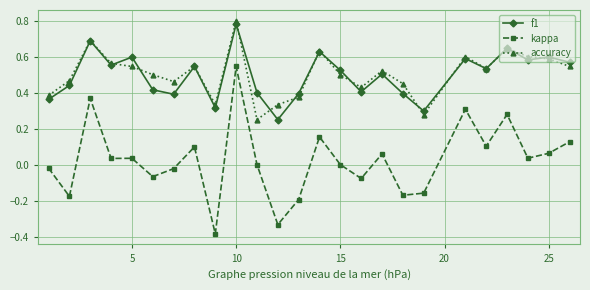

In accuracy, how many points are lower than both neighbors (excluding endpoints)?

6